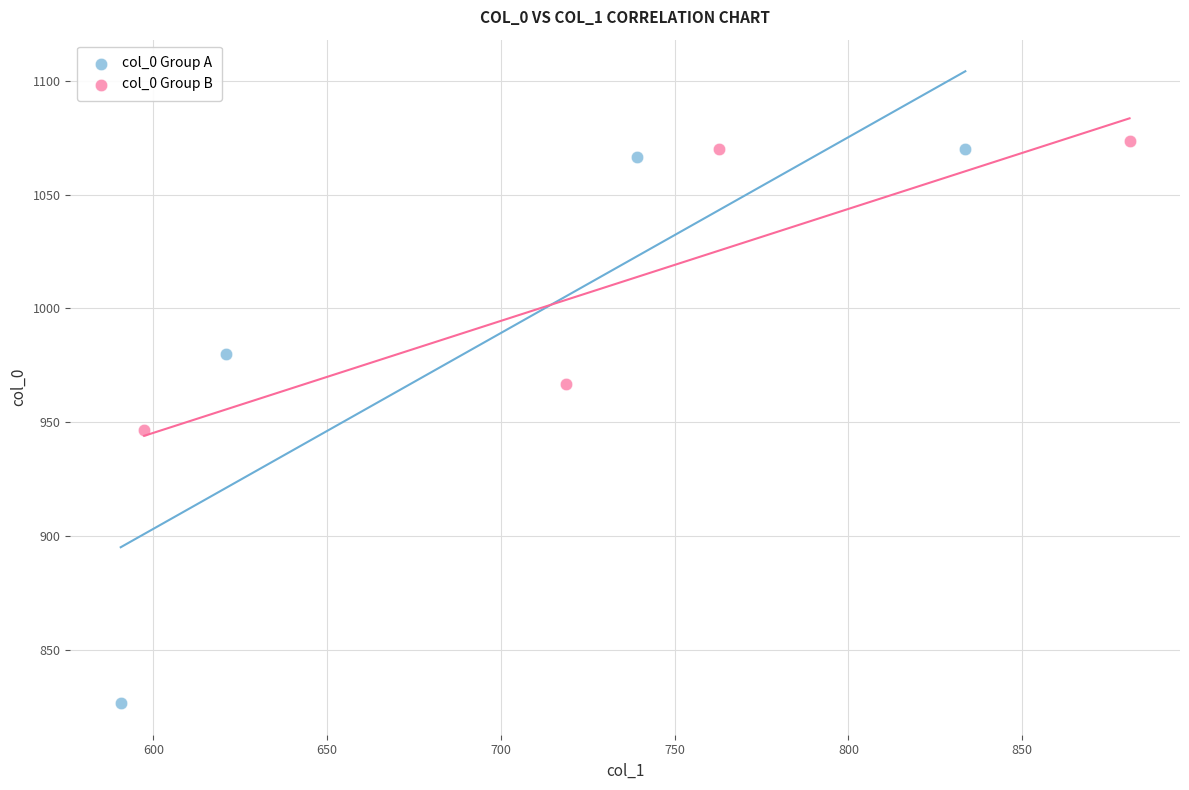

Which series has the widest spread of Y values?

col_0 Group A